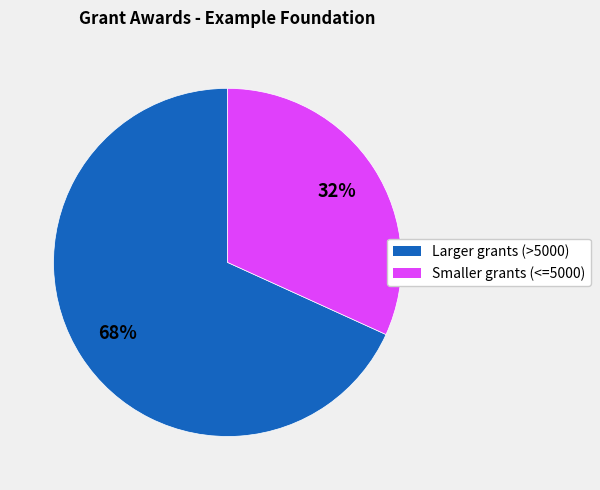

To the nearest percent, what is the difference between the largest and smallest slice percentages?

36%